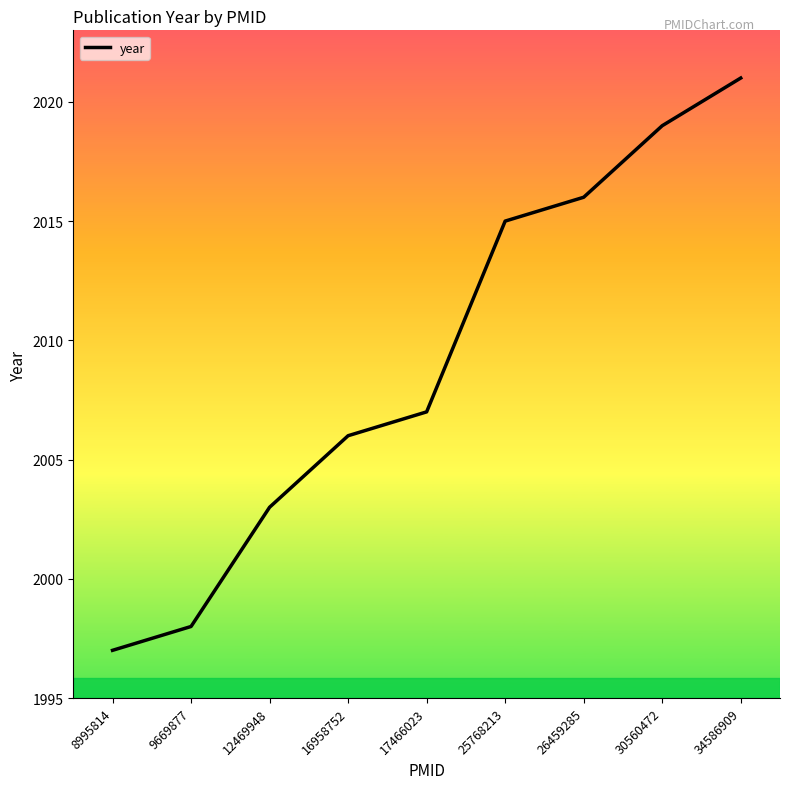

What value does the data have at 34586909, to the nearest 10?

2020